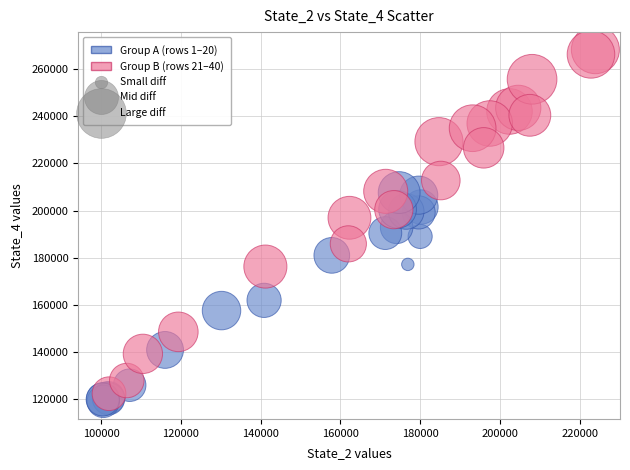

Which series has the largest Y range (max minus min)?

Group B (rows 21–40)